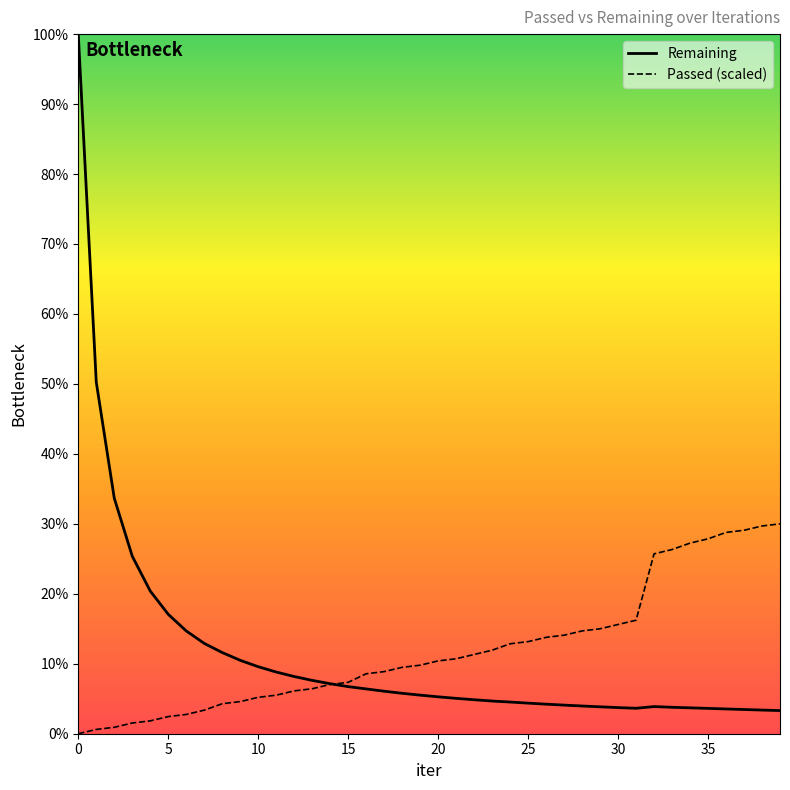

What is the greatest value displayed?

100.0